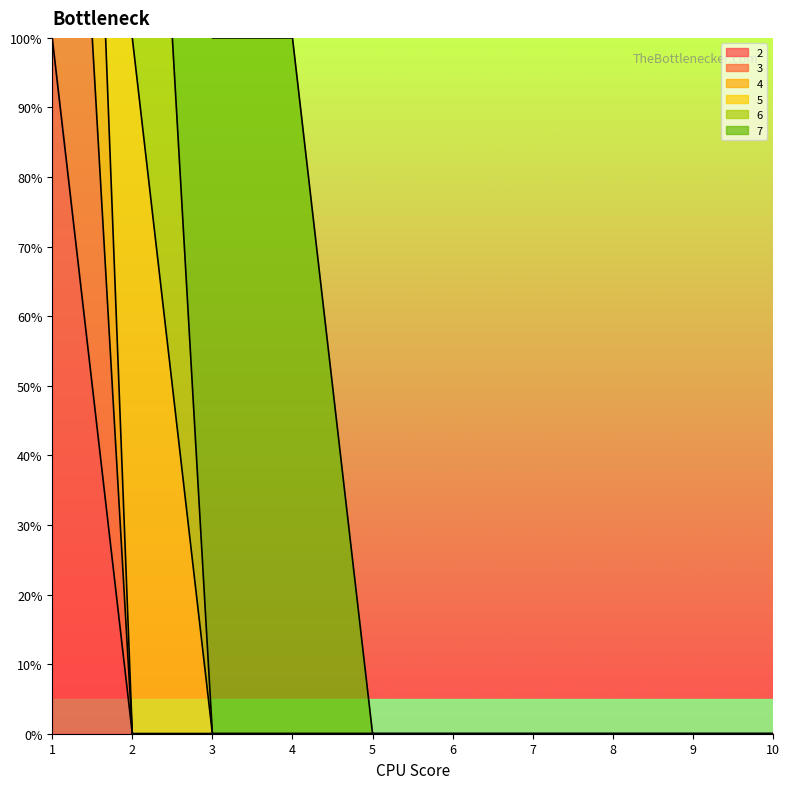

Is the value of 2 at 6 greater than the value of 4 at 1?

No